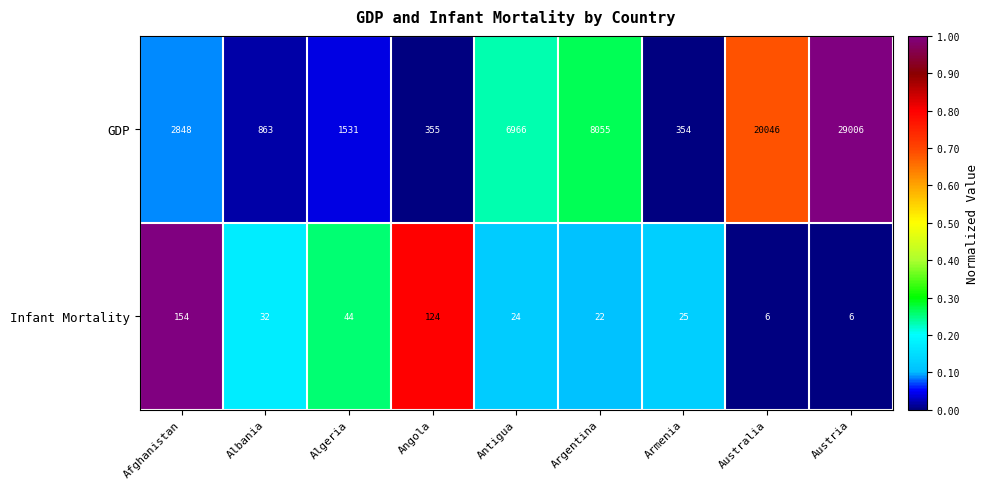

True or false: GDP has a value of 29006 at Austria.

True